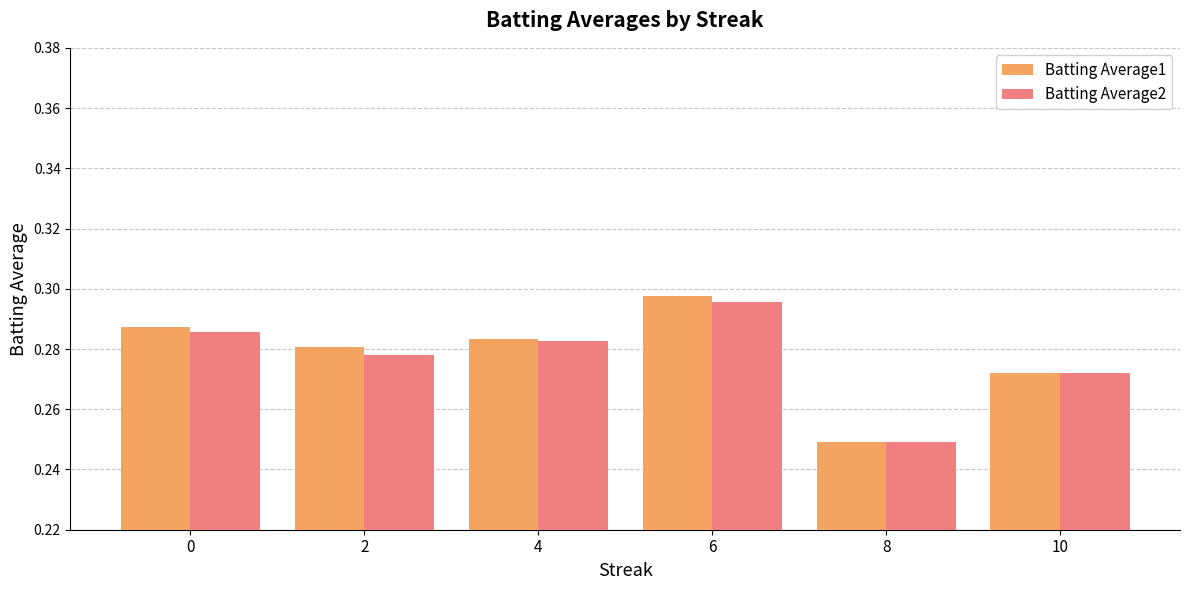

At how many categories does at least one series exceed 0?

6